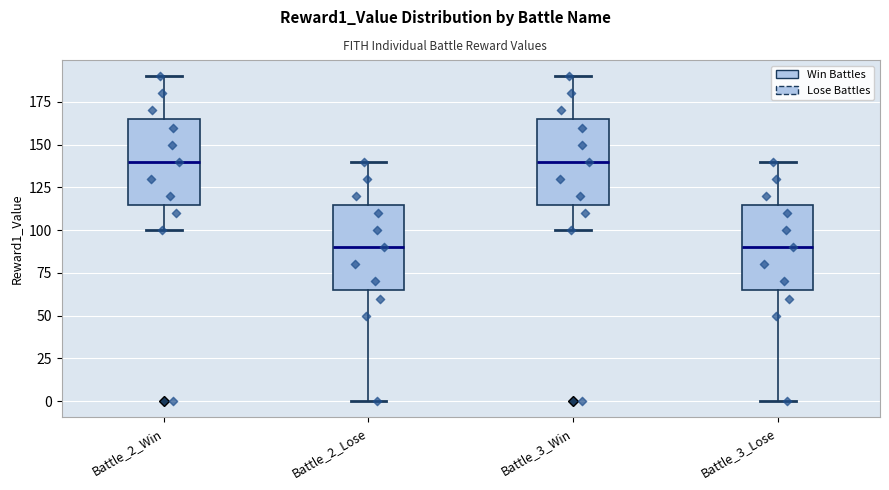

Reading left to right, transcribe this box plot: for each box, give where its median line is, the range the box spans, and where its two whiskers end, as read against the y-axis. The values are not printed on the chart, so give them approximately, as read against the axis.

Battle_2_Win: median 140, box 115 to 165, whiskers 100 to 190
Battle_2_Lose: median 90, box 65 to 115, whiskers 0 to 140
Battle_3_Win: median 140, box 115 to 165, whiskers 100 to 190
Battle_3_Lose: median 90, box 65 to 115, whiskers 0 to 140